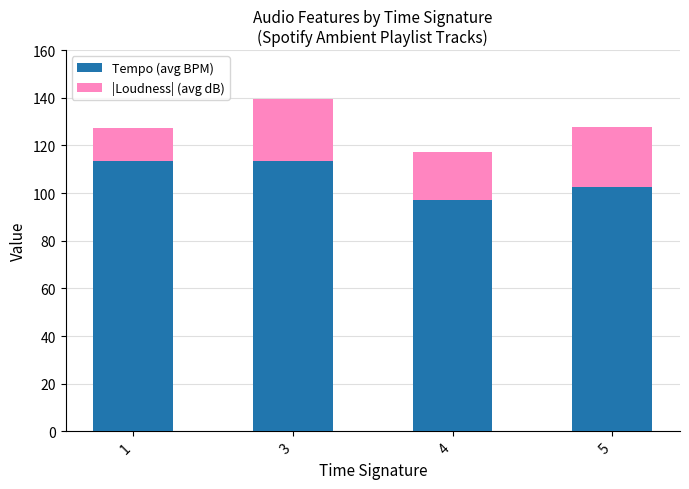

At which label is Tempo (avg BPM) closest to 105?

5